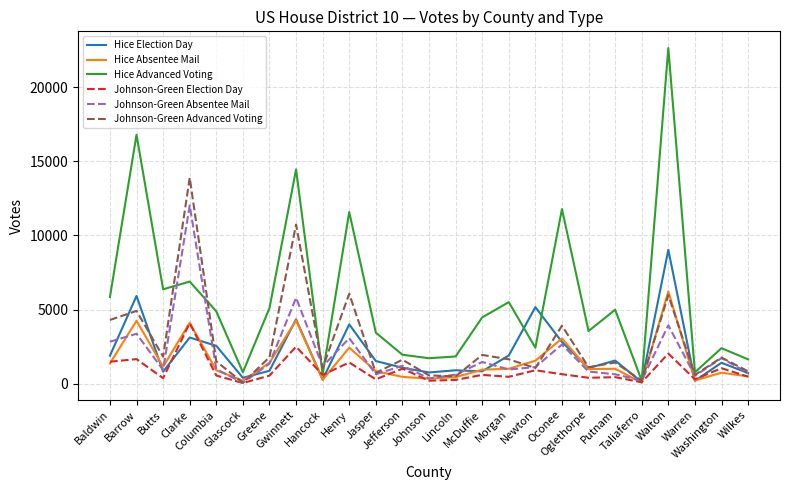

Which series has the widest spread of values?

Hice Advanced Voting